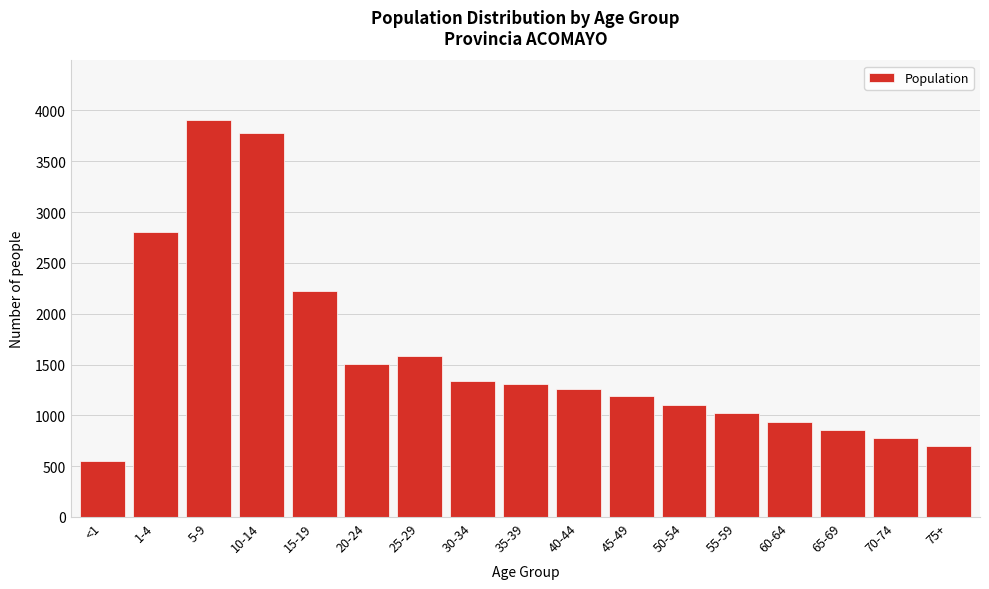

Reading right to left, what are all the values shown in this chart?

75+=702	70-74=779	65-69=856	60-64=934	55-59=1023	50-54=1102	45-49=1189	40-44=1262	35-39=1308	30-34=1339	25-29=1581	20-24=1503	15-19=2221	10-14=3781	5-9=3906	1-4=2807	<1=548